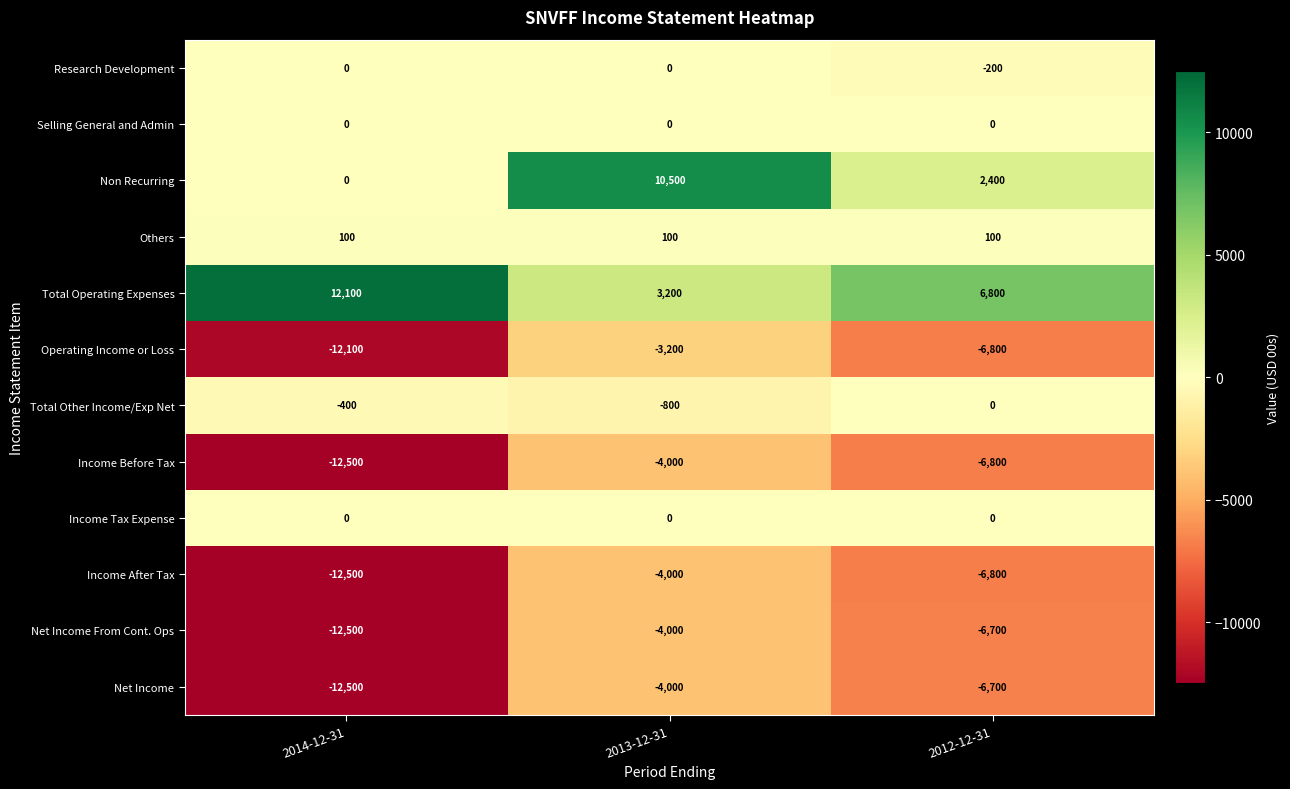

Which series changed the most between 2014-12-31 and 2013-12-31?

Non Recurring